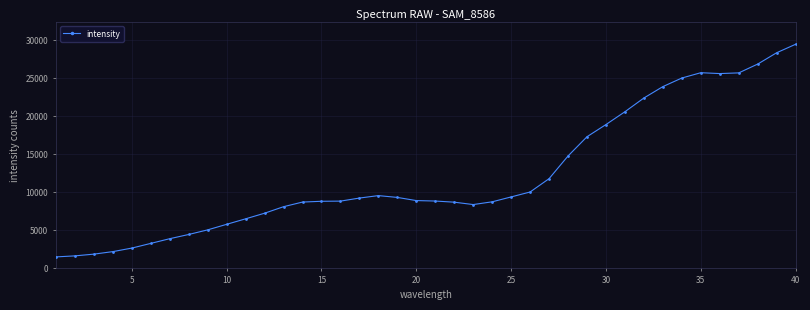

What is the average value?

12149